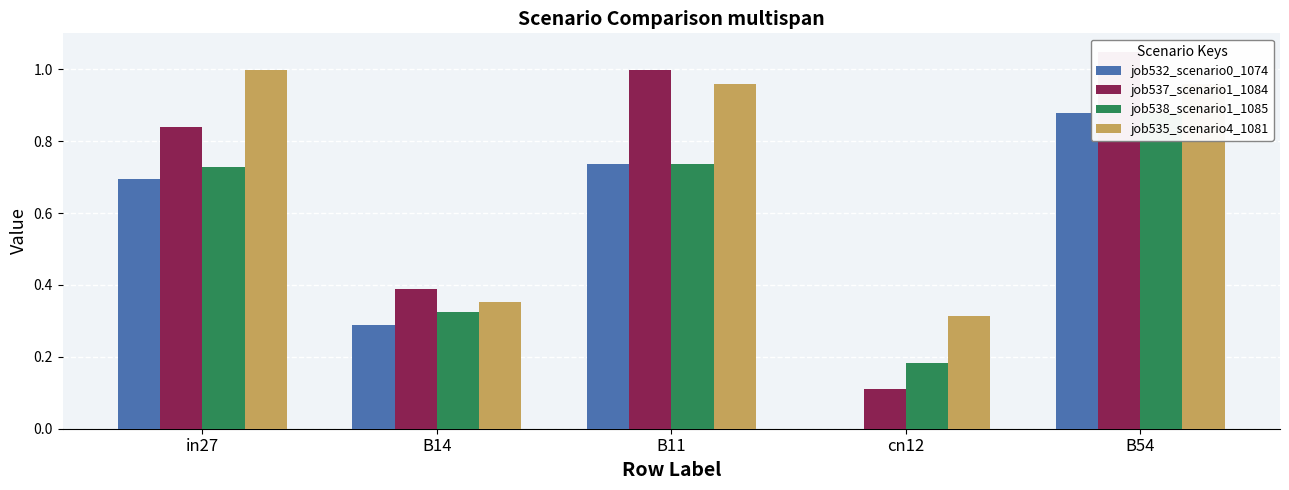

What is the maximum value for job532_scenario0_1074?

0.9